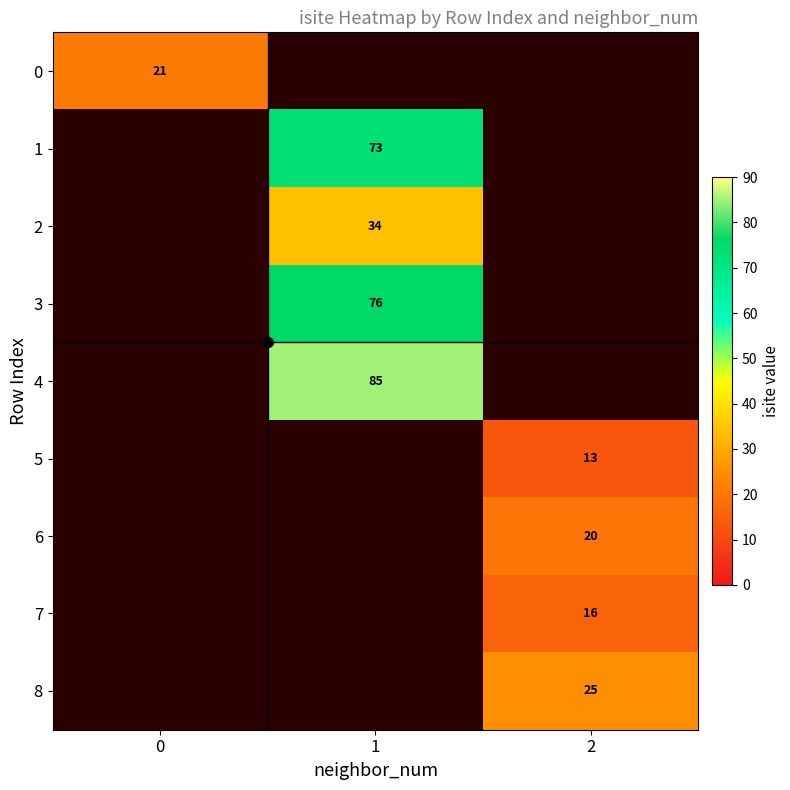

The 7 series shows 3.9 at 2. True or false?

False